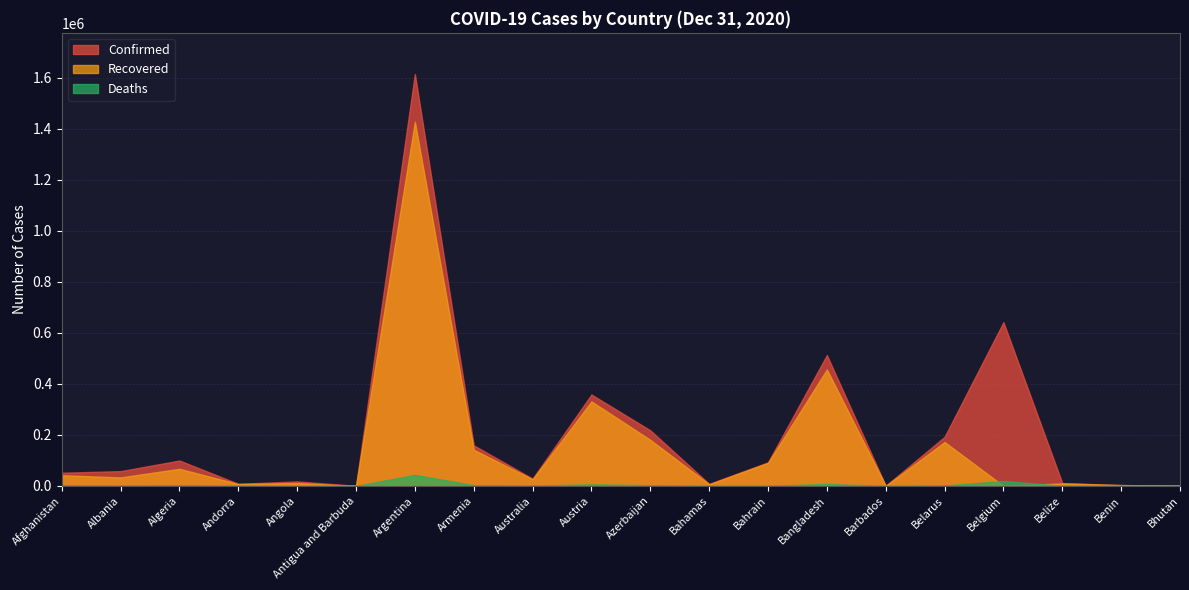

Which category has the highest value in the Recovered series?

Argentina